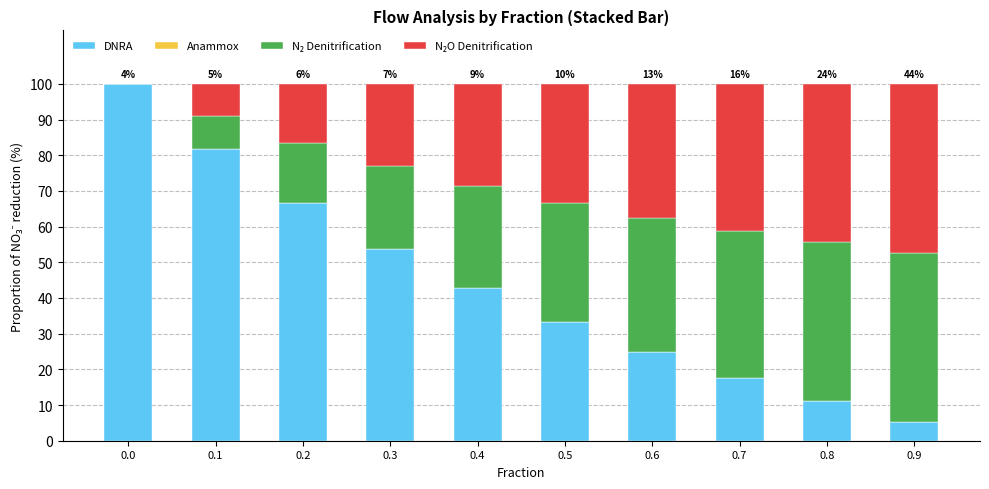

How many series are shown in this chart?

3